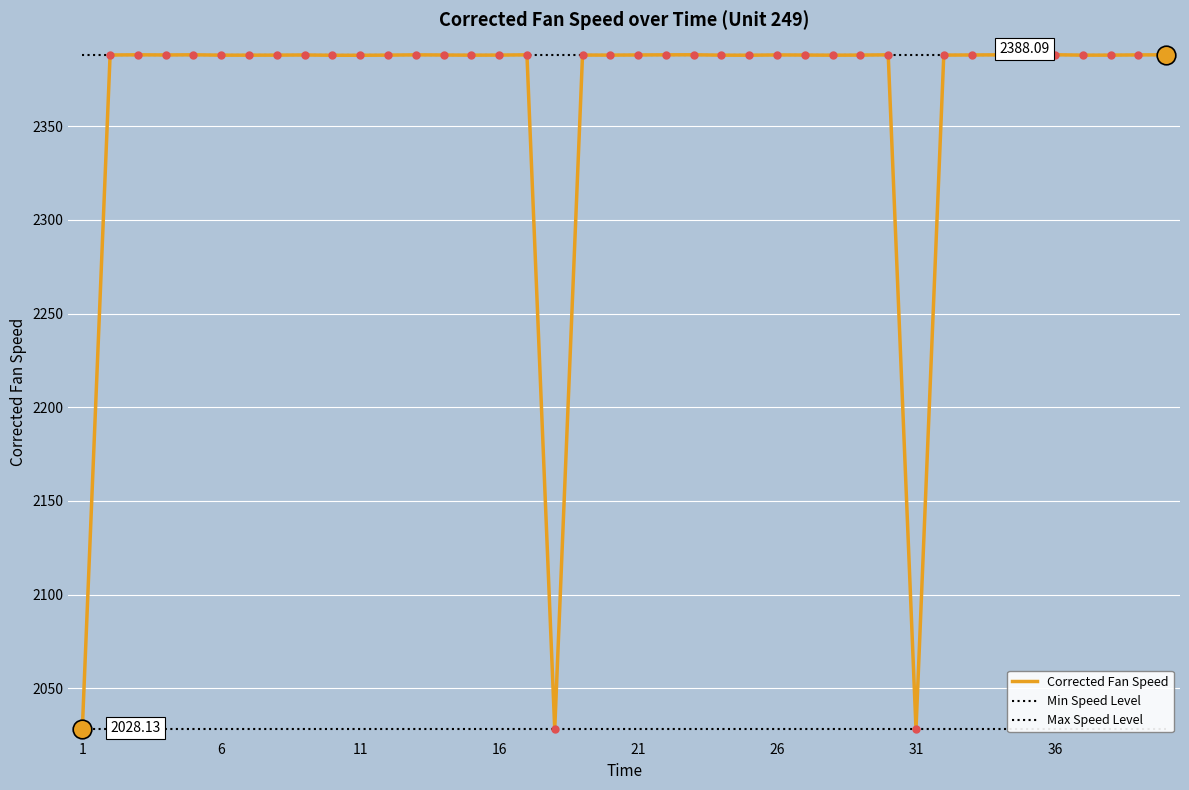

What is the ratio of the value at 22 to the value at 26?

1.0